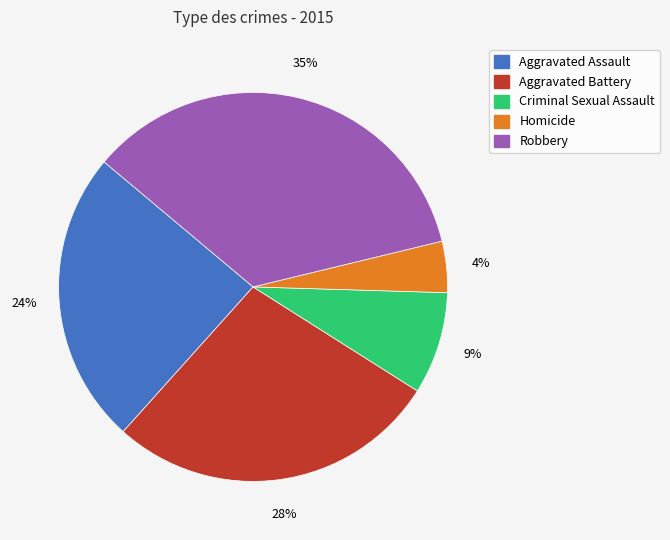

Does any single category account for the majority?

No